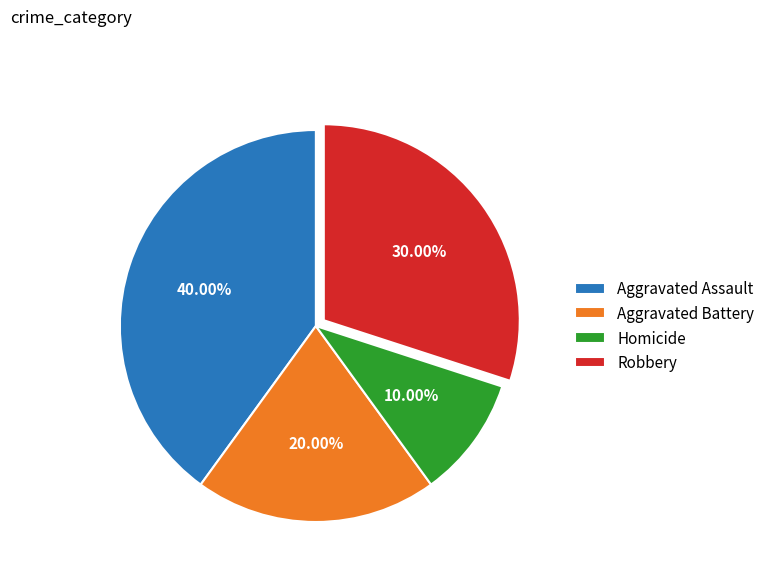

The Aggravated Battery slice represents 30% of the pie. True or false?

False